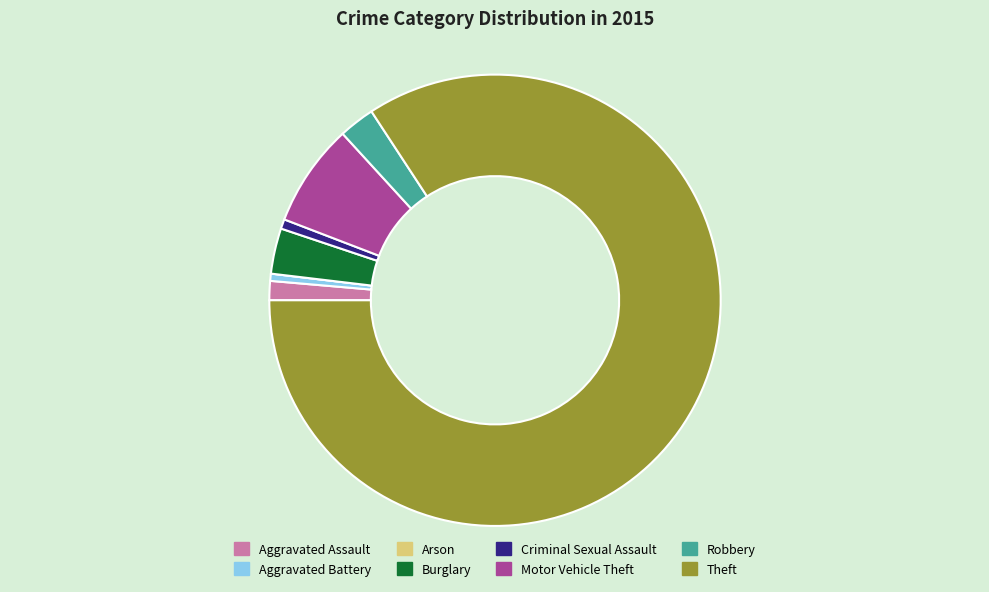

Which slice represents more than half of the pie?

Theft